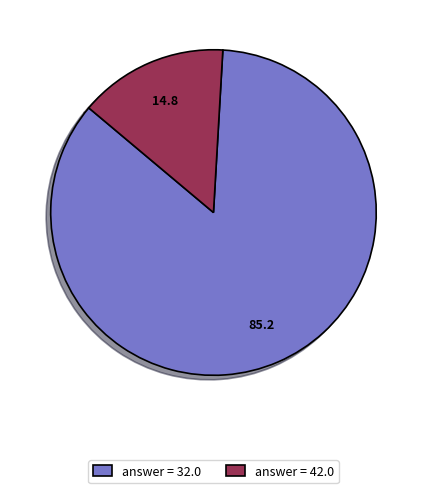

Rank the categories by value from lowest to highest.

answer = 42.0, answer = 32.0